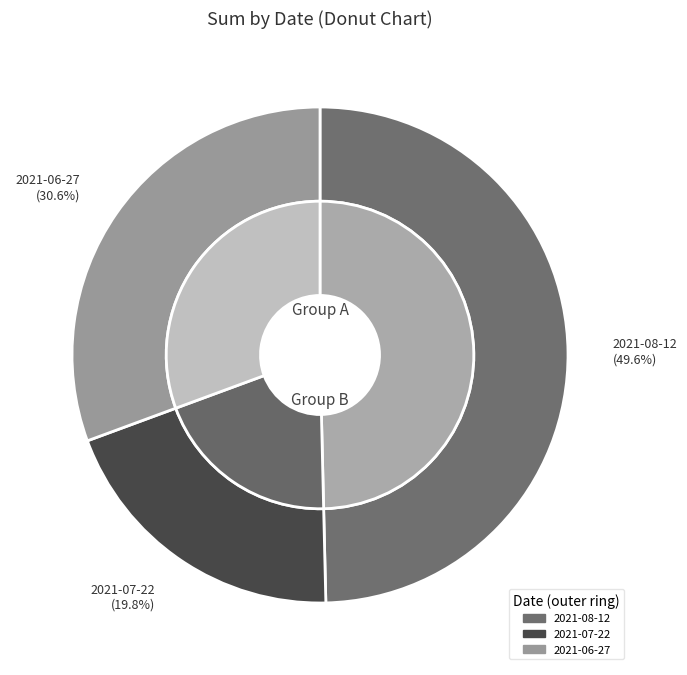

Between 2021-07-22 and 2021-08-12, which is larger?

2021-08-12